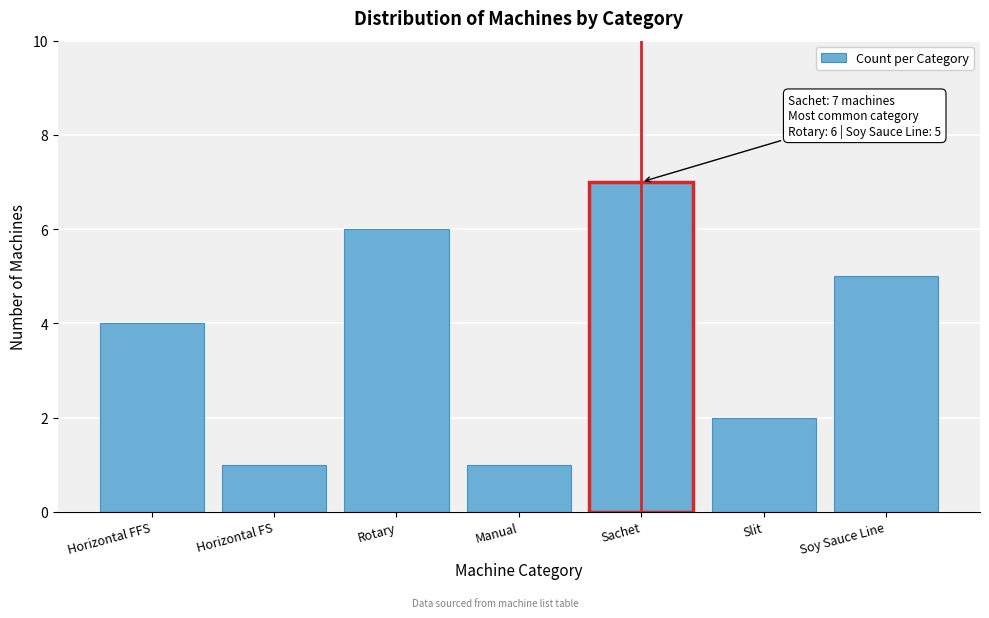

Reading right to left, transcribe all the data shown in this chart.

Soy Sauce Line=5	Slit=2	Sachet=7	Manual=1	Rotary=6	Horizontal FS=1	Horizontal FFS=4